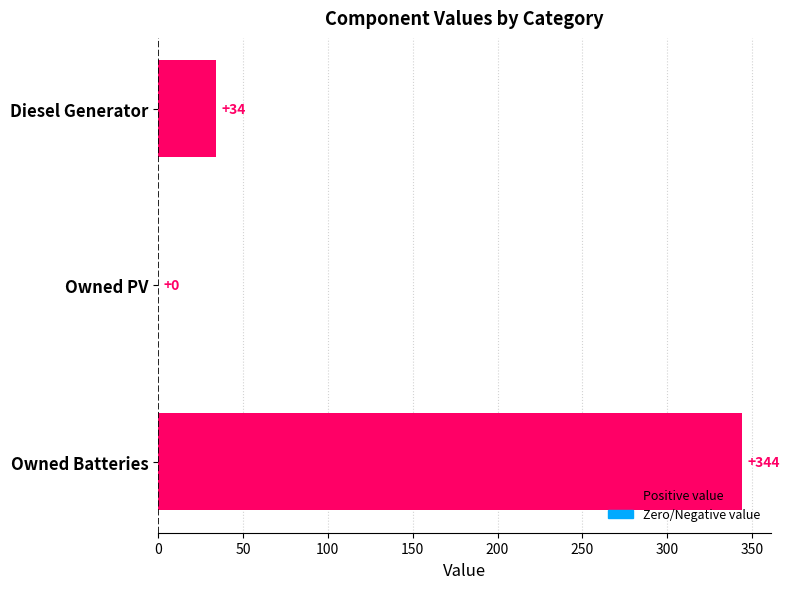

True or false: the data shows 49 at Diesel Generator.

False